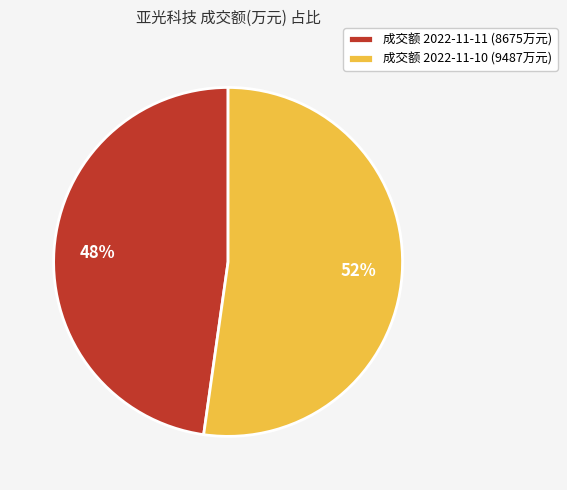

Rank the categories by value from lowest to highest.

成交额 2022-11-11 (8675万元), 成交额 2022-11-10 (9487万元)